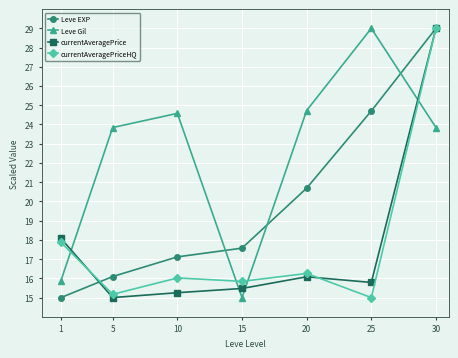

Reading left to right, transcribe all the data shown in this chart.

Leve EXP: 15.0	16.1	17.1	17.6	20.7	24.7	29.0
Leve Gil: 15.9	23.8	24.6	15.0	24.7	29.0	23.8
currentAveragePrice: 18.1	15.0	15.3	15.5	16.1	15.8	29.0
currentAveragePriceHQ: 17.9	15.2	16.0	15.8	16.3	15.0	29.0